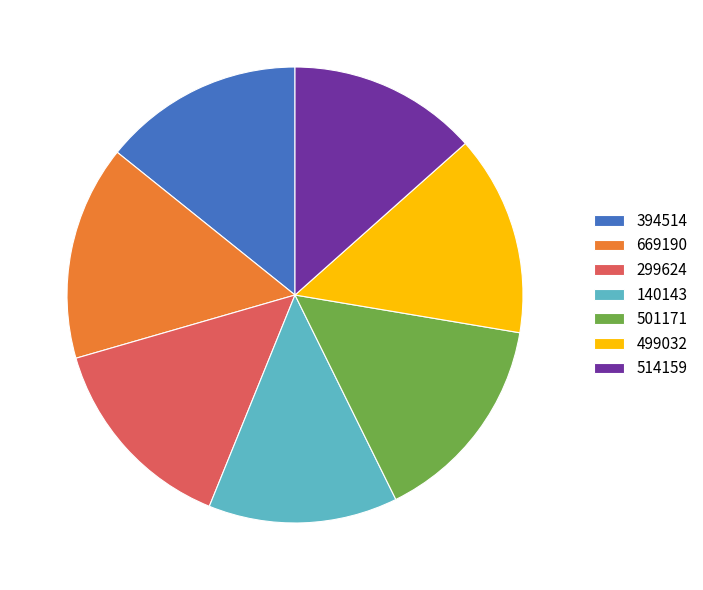

Which has a higher value, 501171 or 299624?

501171